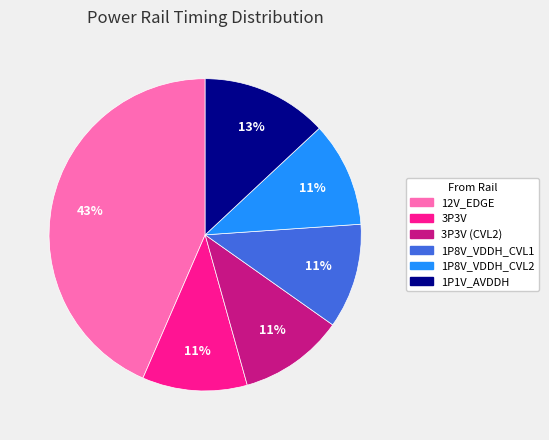

To the nearest percent, what is the average slice percentage?

17%